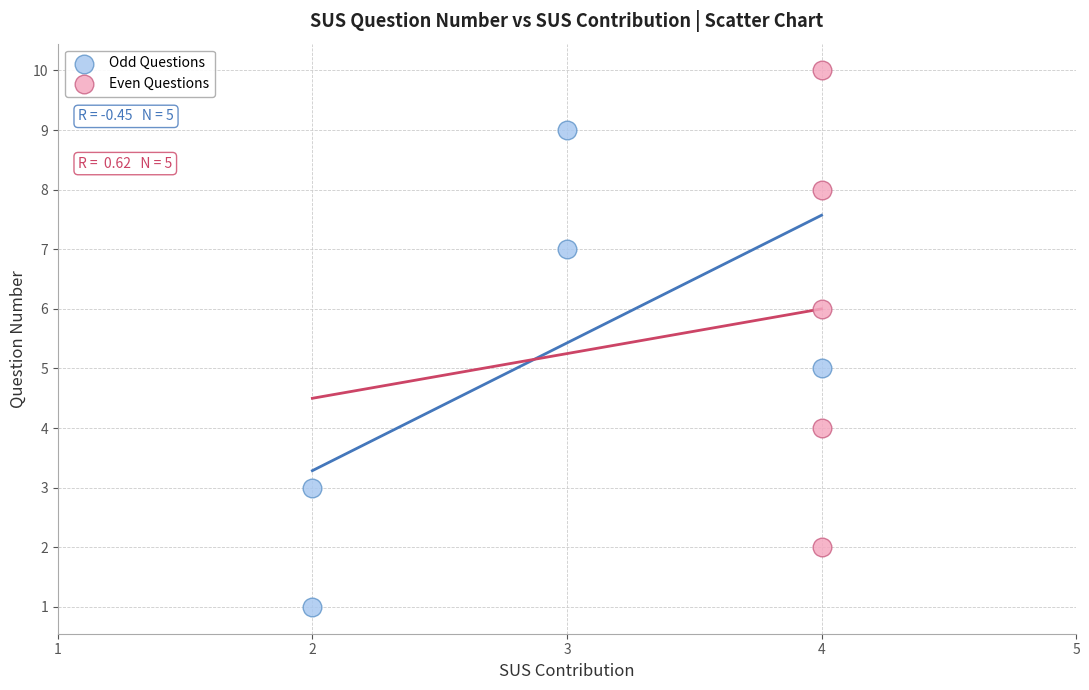

Which series reaches the maximum Y coordinate?

Even Questions